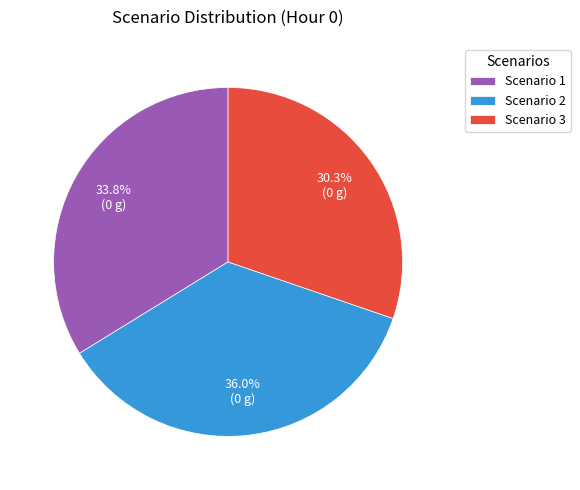

Is it true that Scenario 2 is 44% of the pie?

False